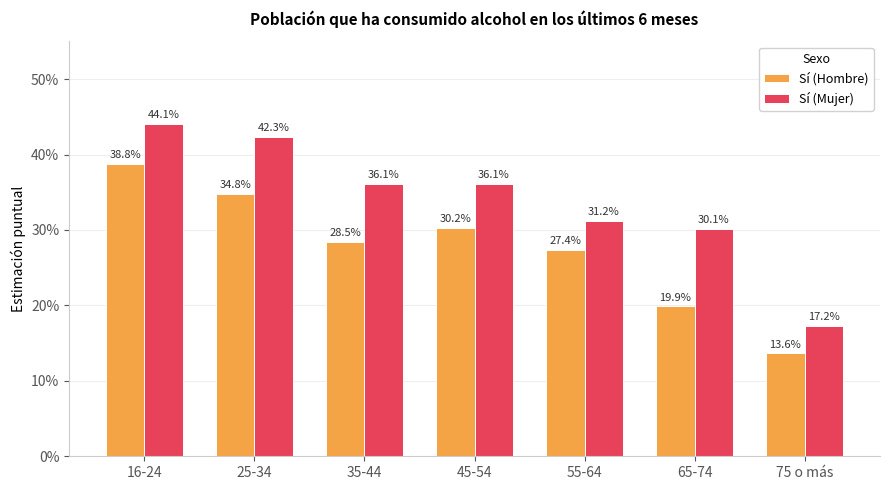

What position from the right is 55-64?

3